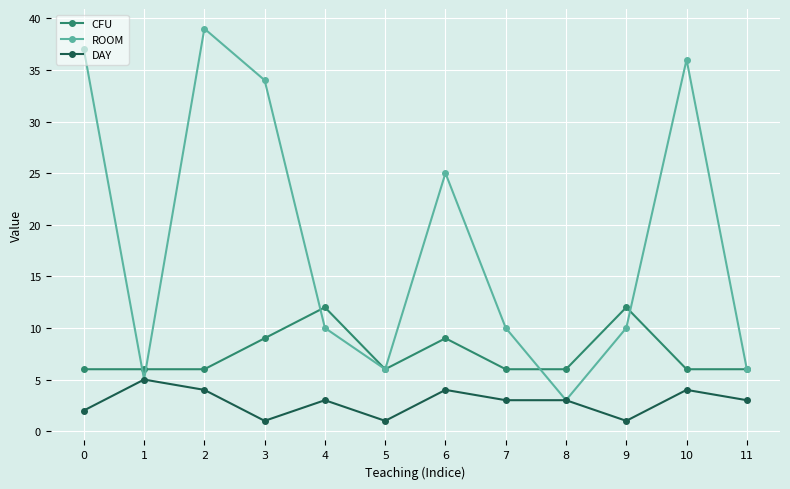

The value of CFU at 10 is 6. True or false?

True